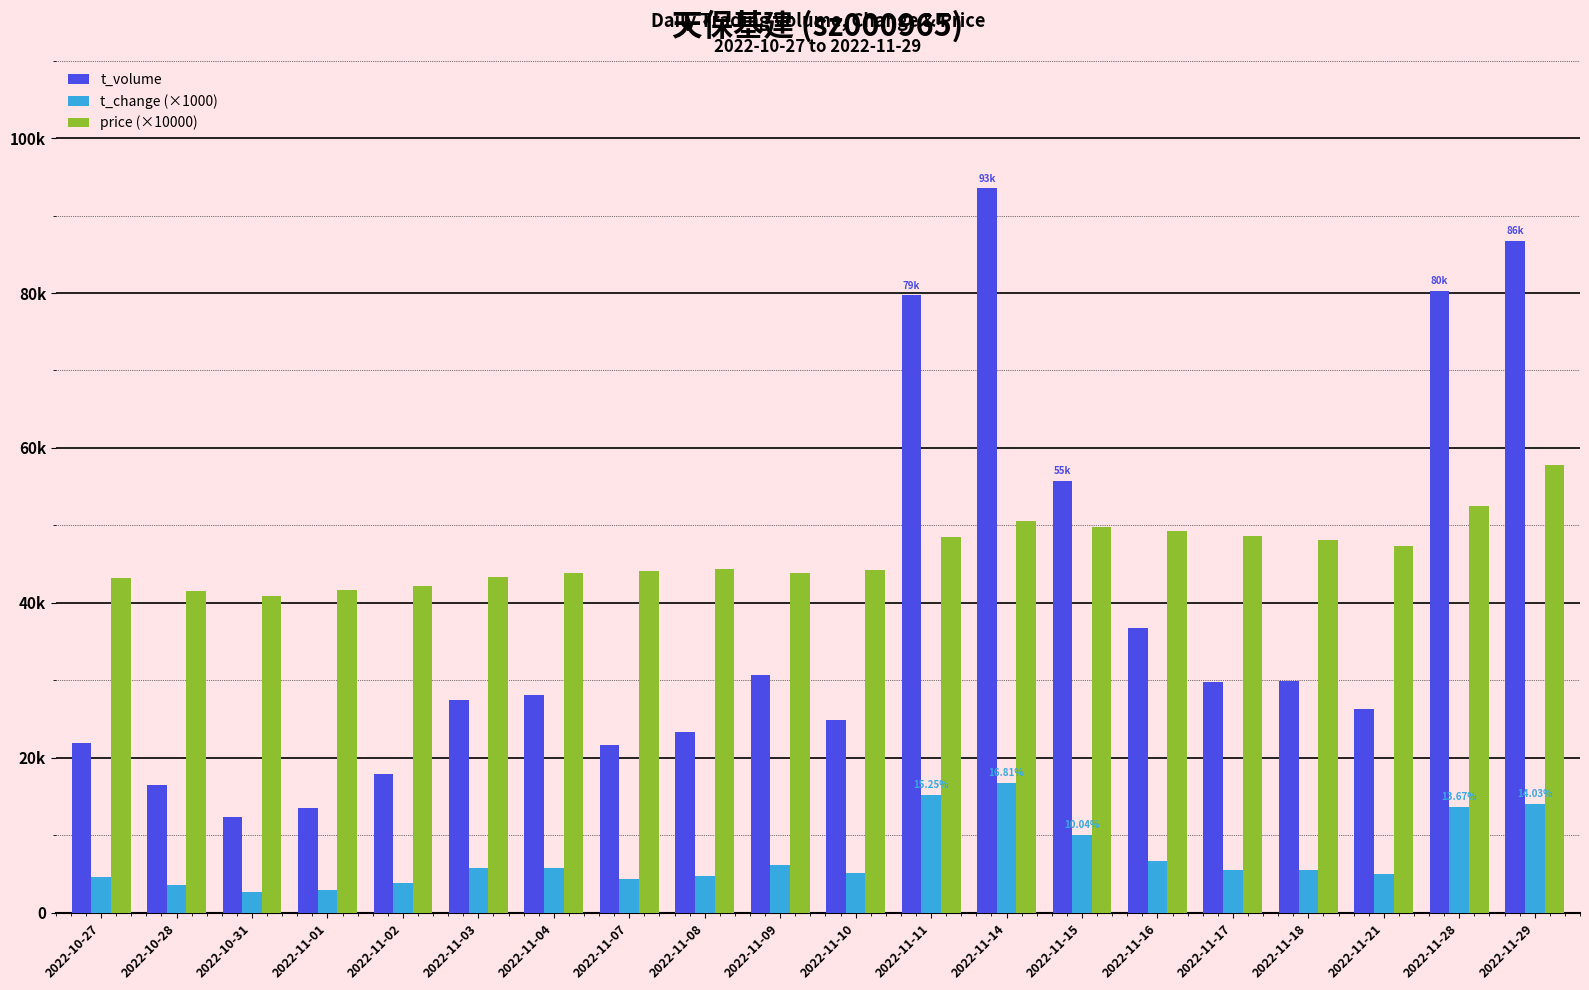

What is the label of the 13th bar from the right?

2022-11-07